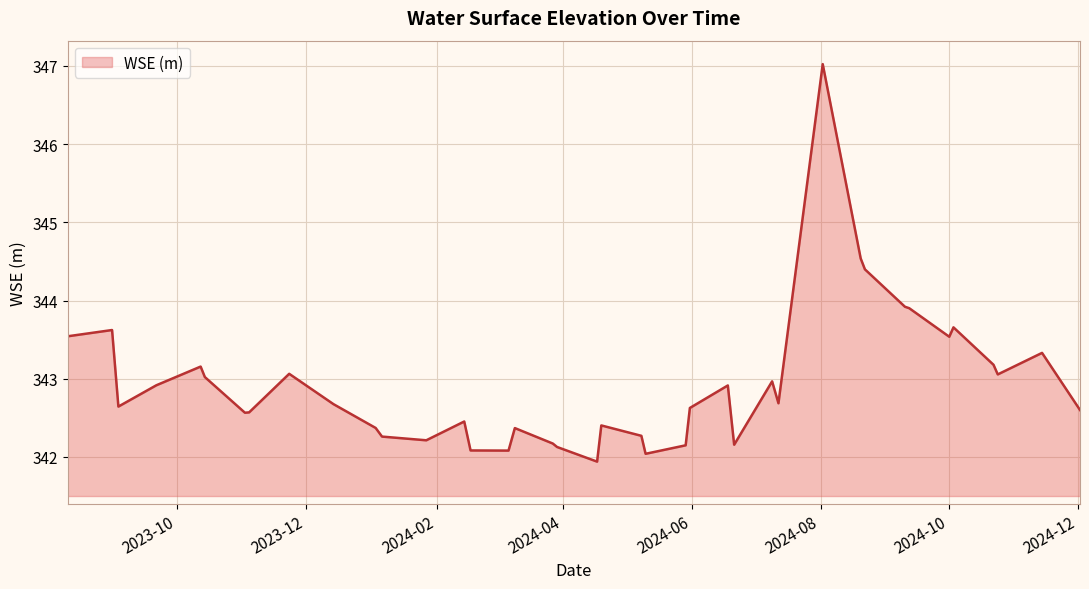

What is the difference between the maximum and minimum values?

5.1